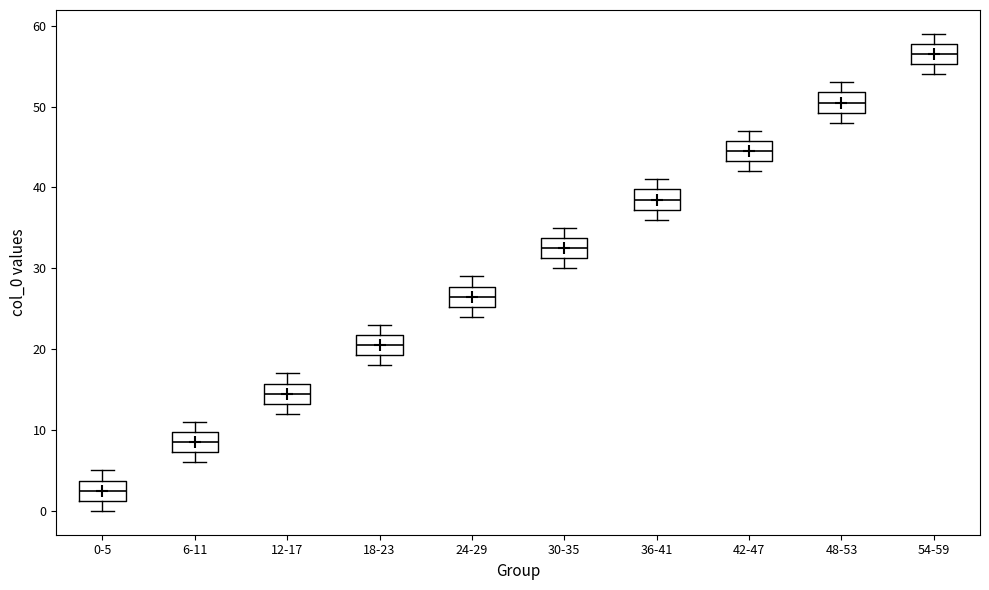

Which box has the lowest median line?

0-5